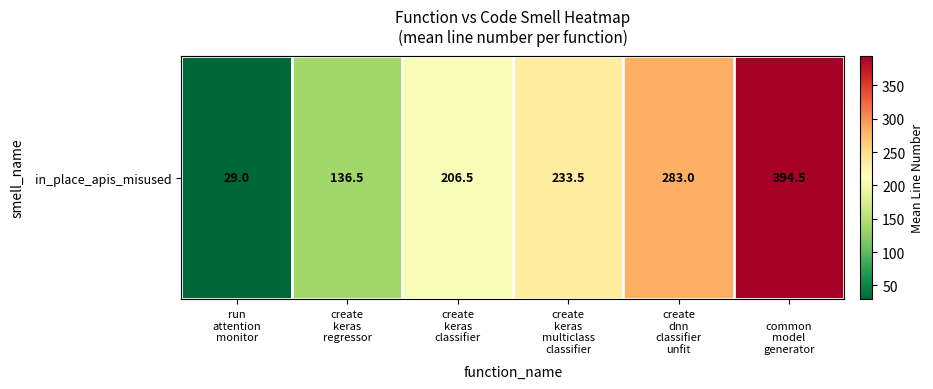

True or false: the data shows 179.0 at create
keras
regressor.

False